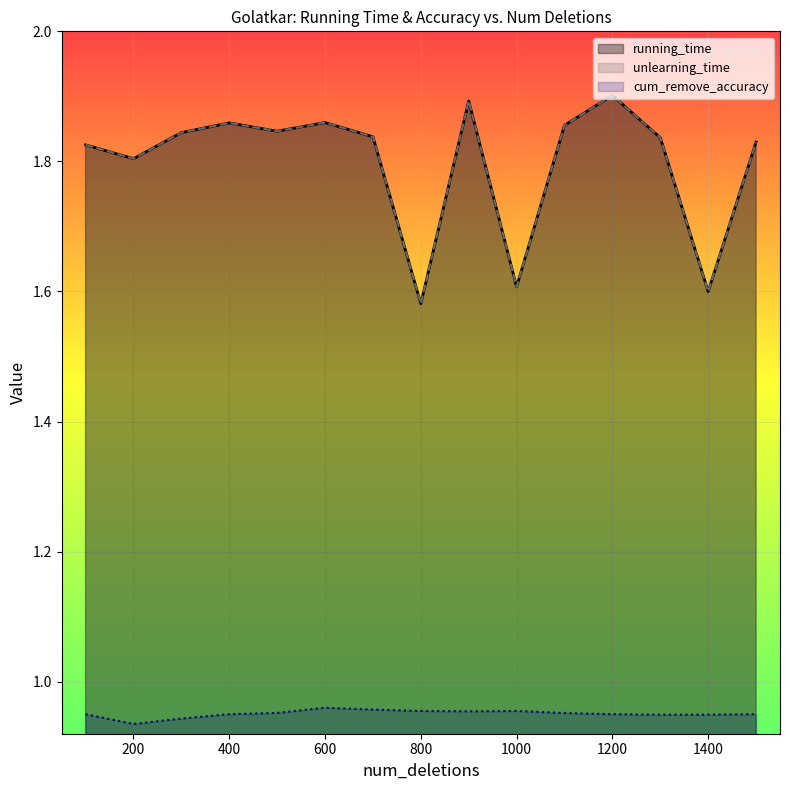

List the series in order of their peak value, lowest first.

cum_remove_accuracy, unlearning_time, running_time